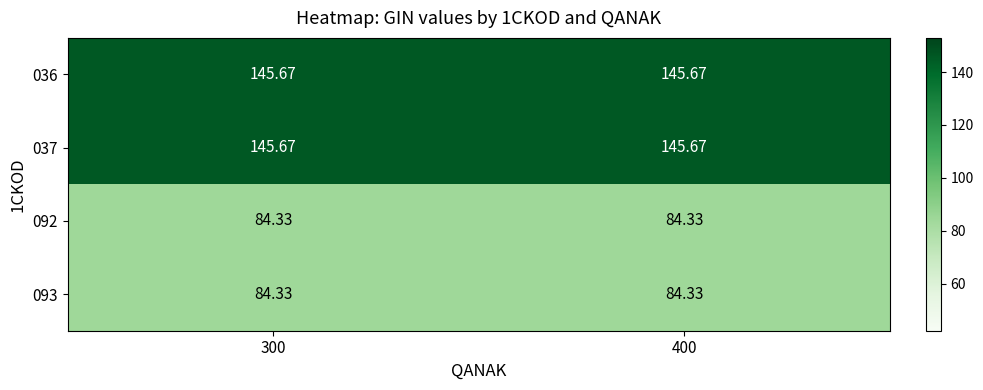

Is the value of 037 at 400 greater than the value of 092 at 400?

Yes